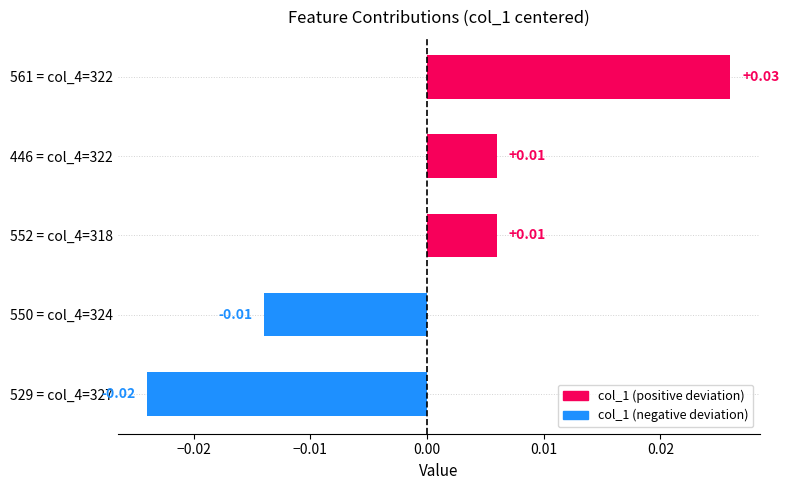

Between 529 = col_4=327 and 446 = col_4=322, which is larger?

446 = col_4=322